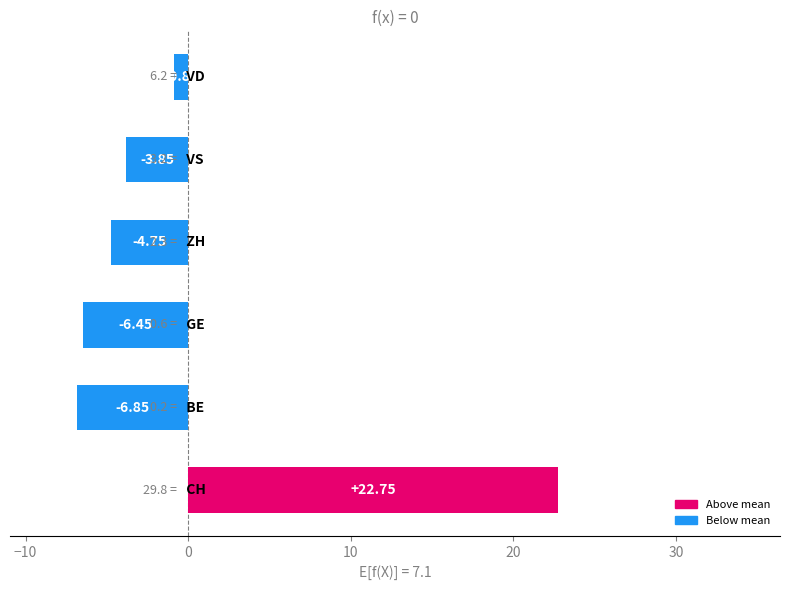

What is the difference between the second highest and second lowest values?

5.6